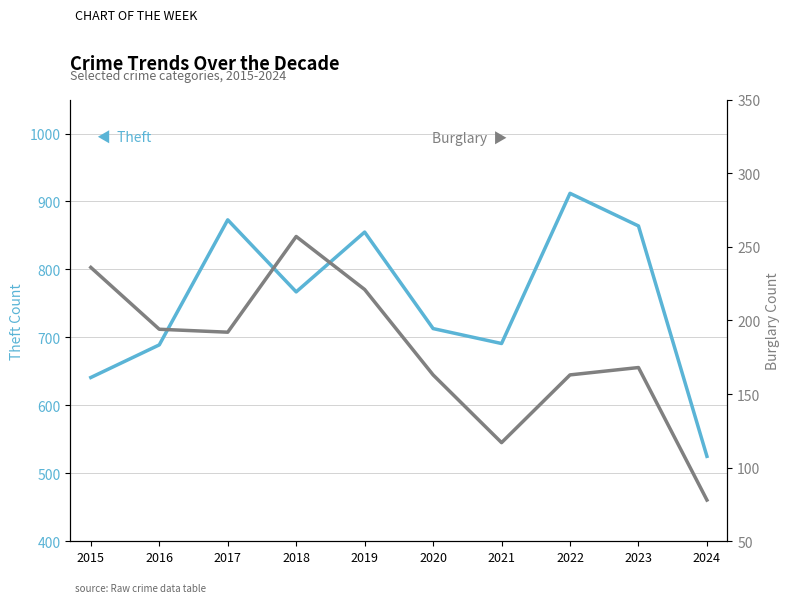

What is the maximum value for Burglary?

257